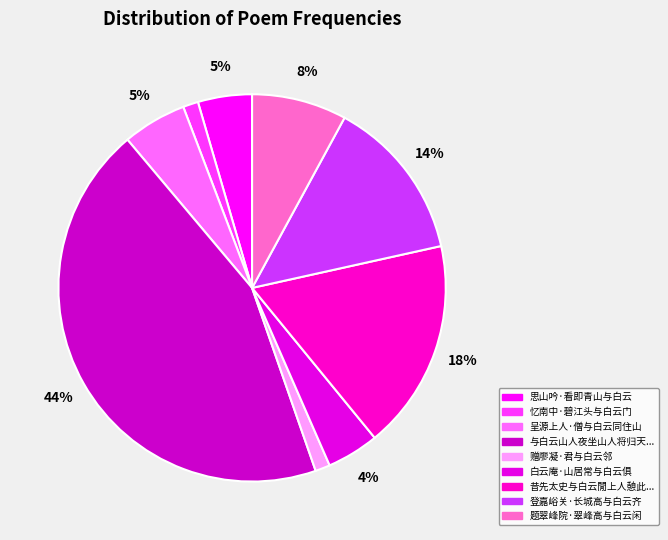

How many slices are in this pie chart?

9